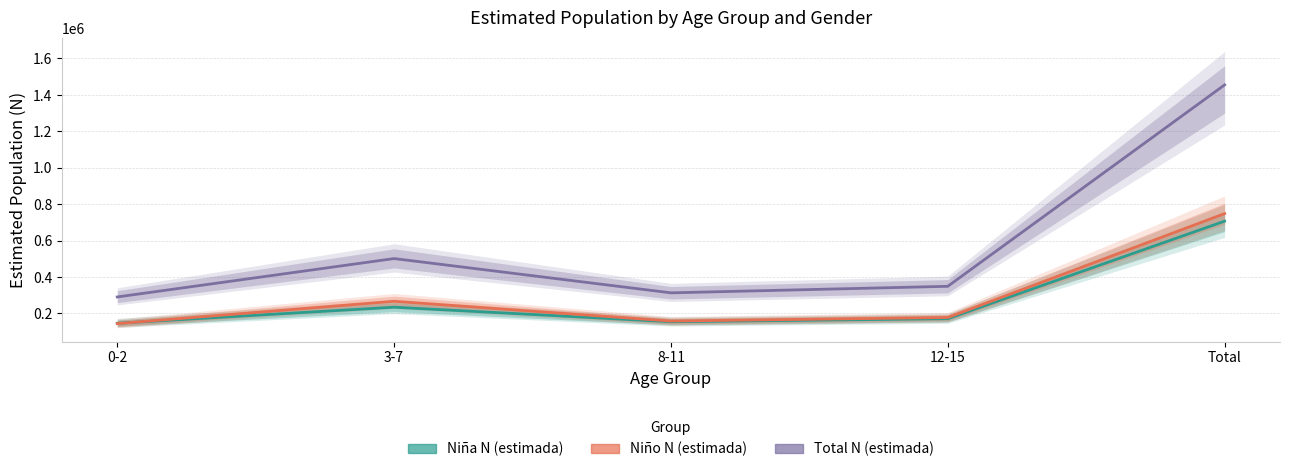

What is the average value of the Niña N (estimada) series?

282771